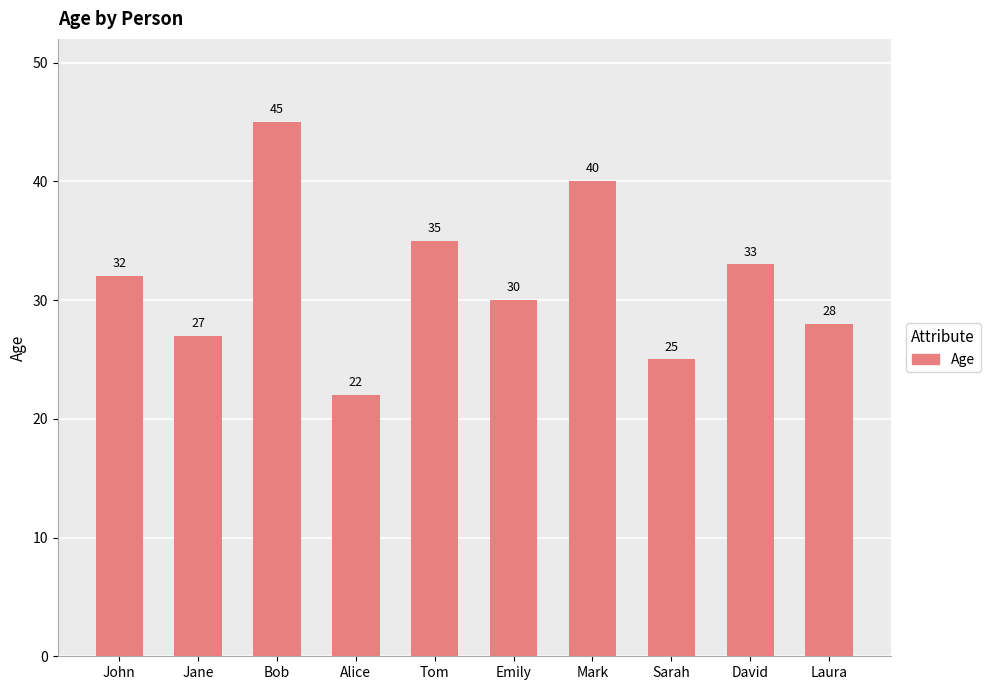

Reading left to right, extract all data points from this chart.

32	27	45	22	35	30	40	25	33	28